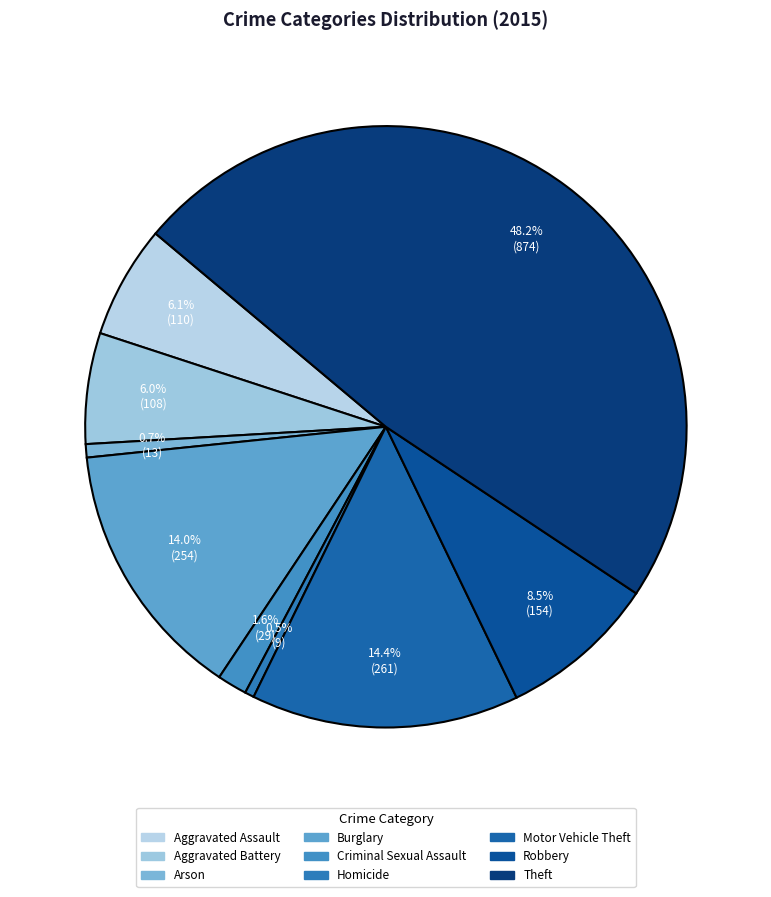

How many slices are in this pie chart?

9